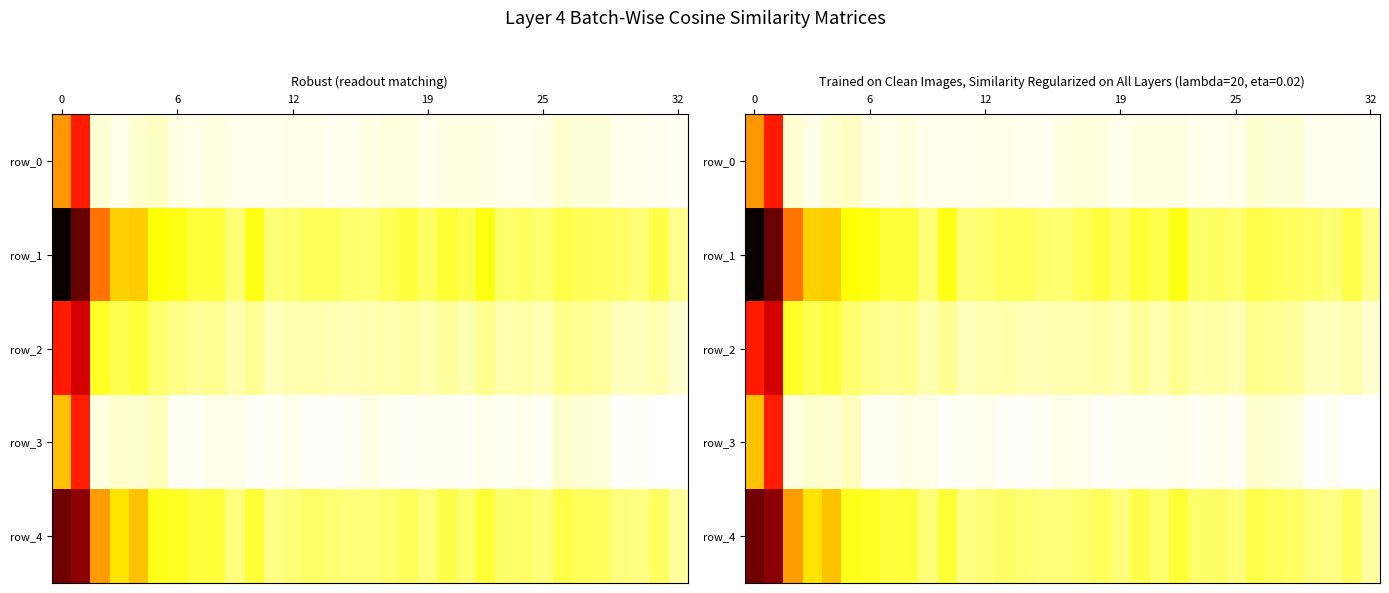

What is the difference between the maximum and minimum values in the row_4 series?

0.8